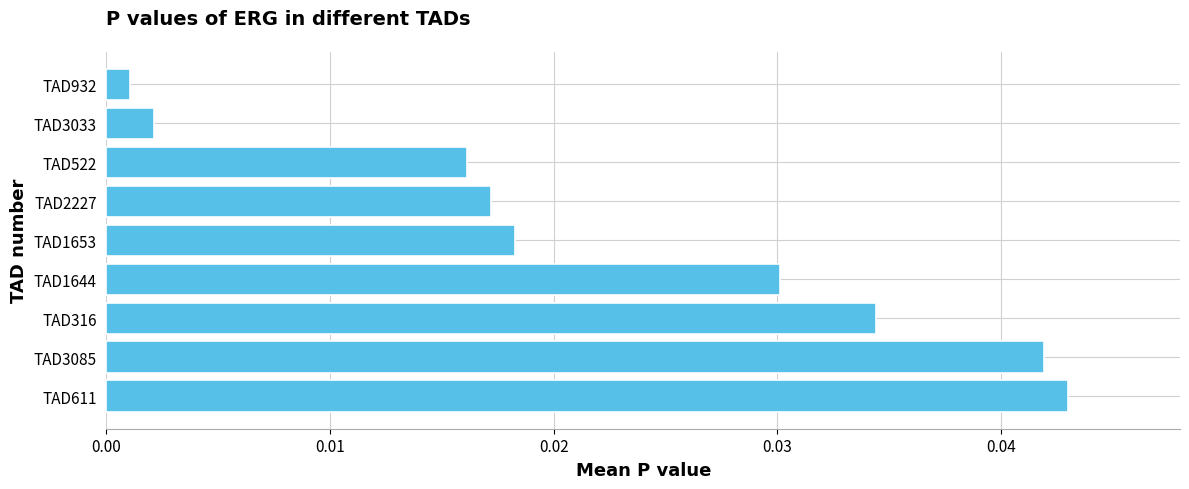

The value at TAD3085 is 0.1. True or false?

False